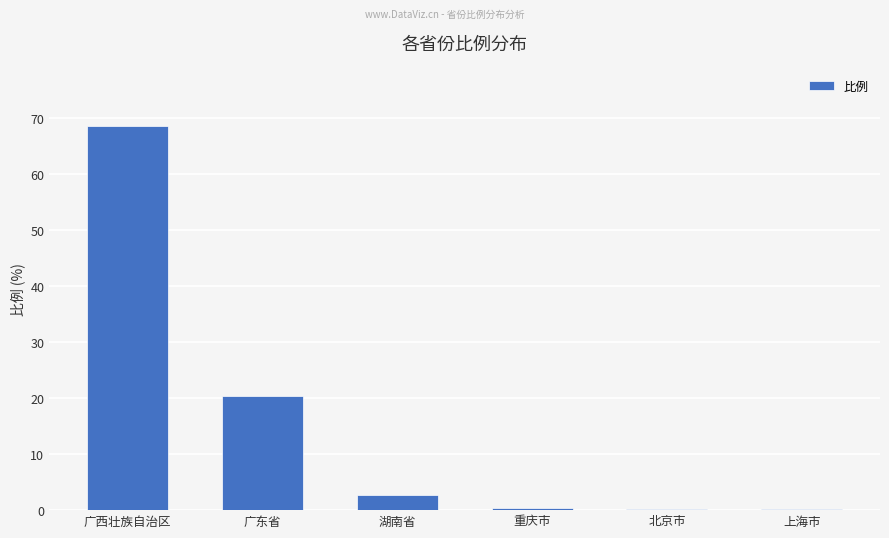

Which has a higher value, 重庆市 or 广东省?

广东省